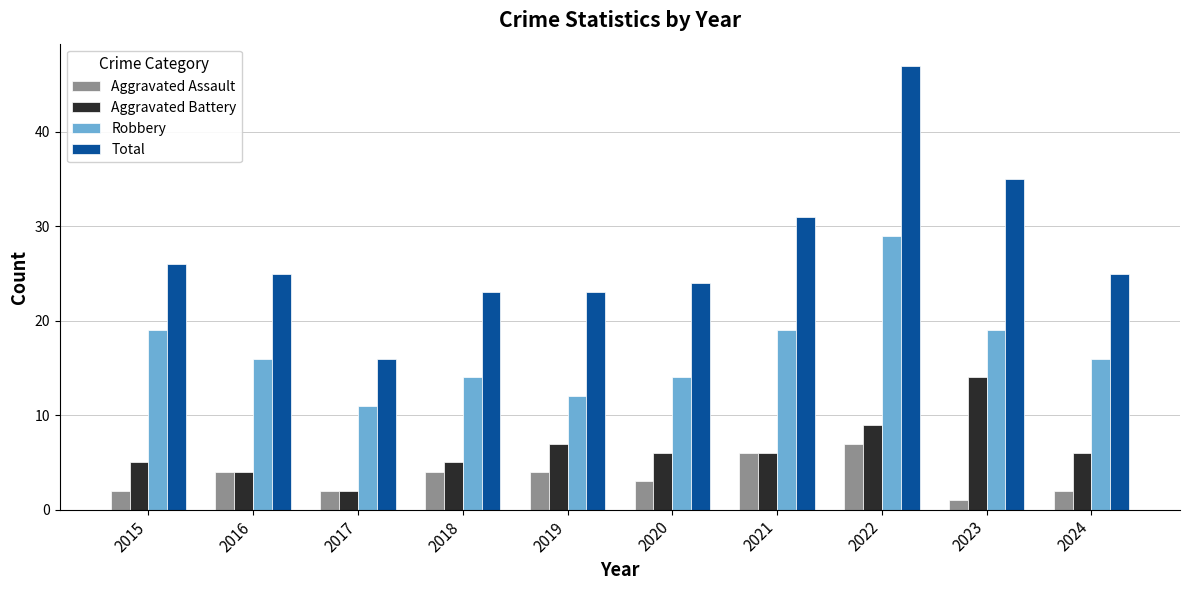

Reading left to right, transcribe all the data shown in this chart.

Aggravated Assault: 2015=2	2016=4	2017=2	2018=4	2019=4	2020=3	2021=6	2022=7	2023=1	2024=2
Aggravated Battery: 2015=5	2016=4	2017=2	2018=5	2019=7	2020=6	2021=6	2022=9	2023=14	2024=6
Robbery: 2015=19	2016=16	2017=11	2018=14	2019=12	2020=14	2021=19	2022=29	2023=19	2024=16
Total: 2015=26	2016=25	2017=16	2018=23	2019=23	2020=24	2021=31	2022=47	2023=35	2024=25